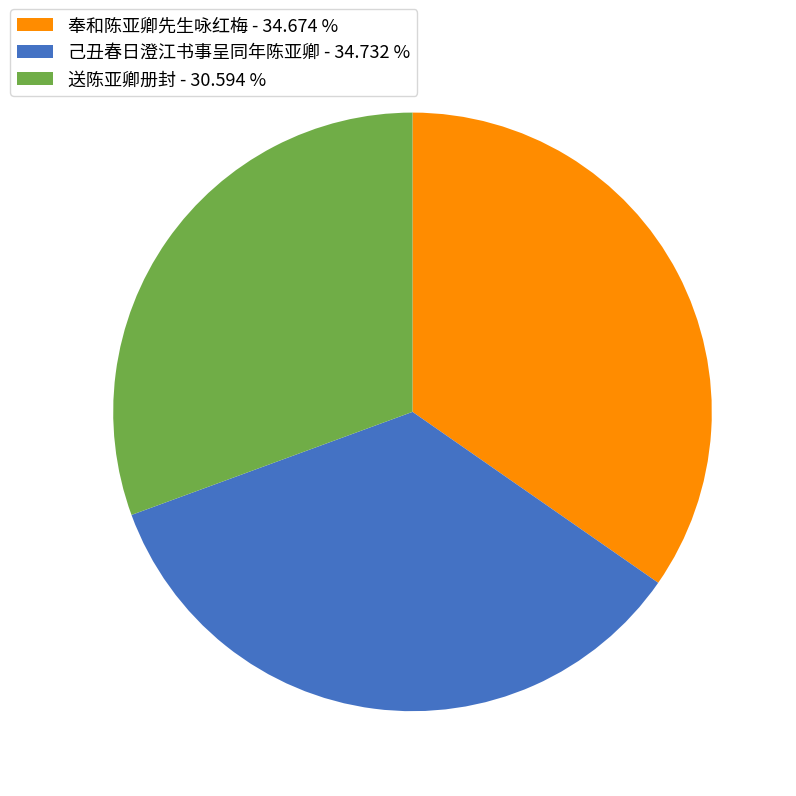

Do 送陈亚卿册封 - 30.594 % and 己丑春日澄江书事呈同年陈亚卿 - 34.732 % together represent more than half of the pie?

Yes